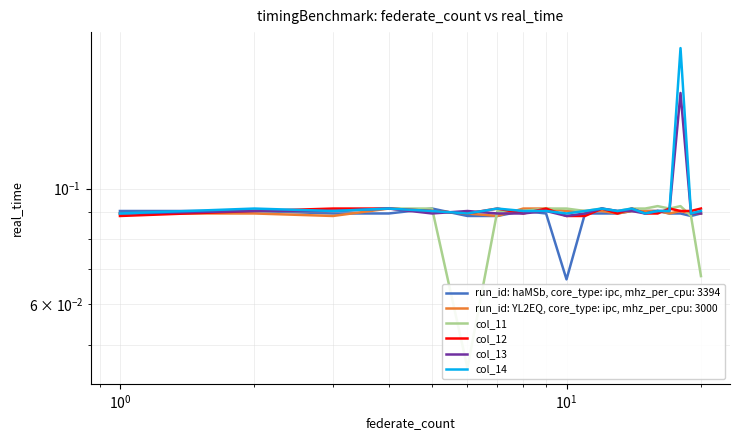

What is the total value across all series at $\mathdefault{10^{0}}$?

0.5